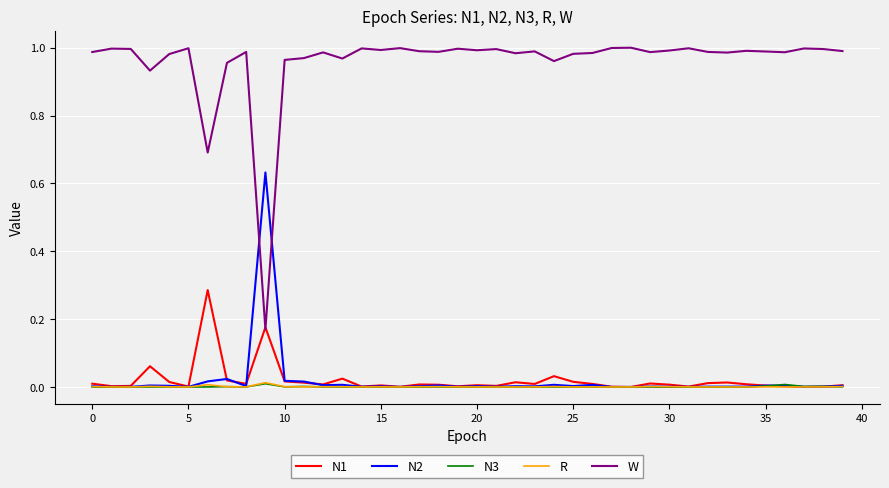

Which series has the widest spread of values?

W